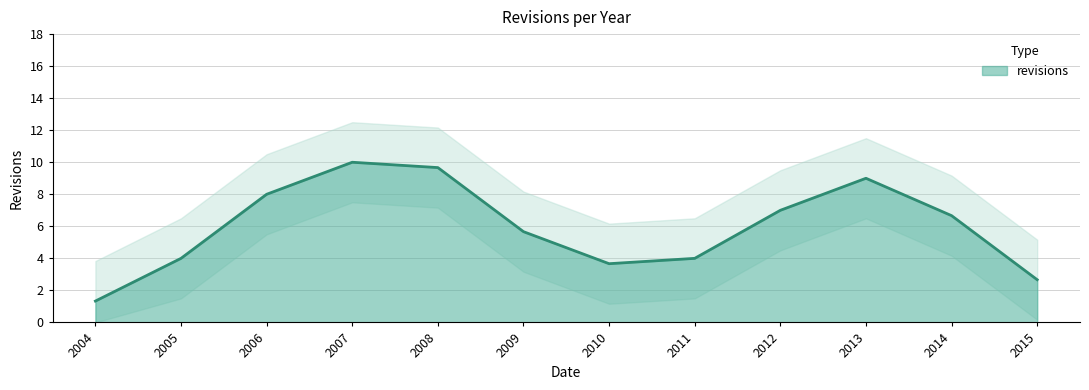

True or false: revisions has a value of 4.6 at 2013.

False